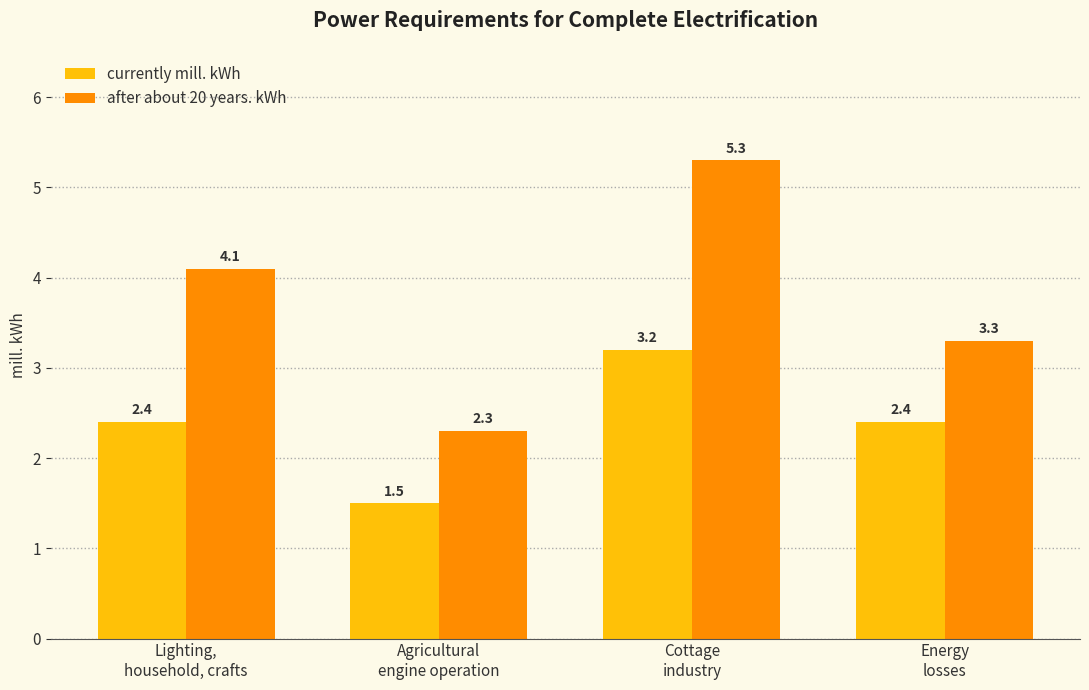

What is the maximum value for currently mill. kWh?

3.2